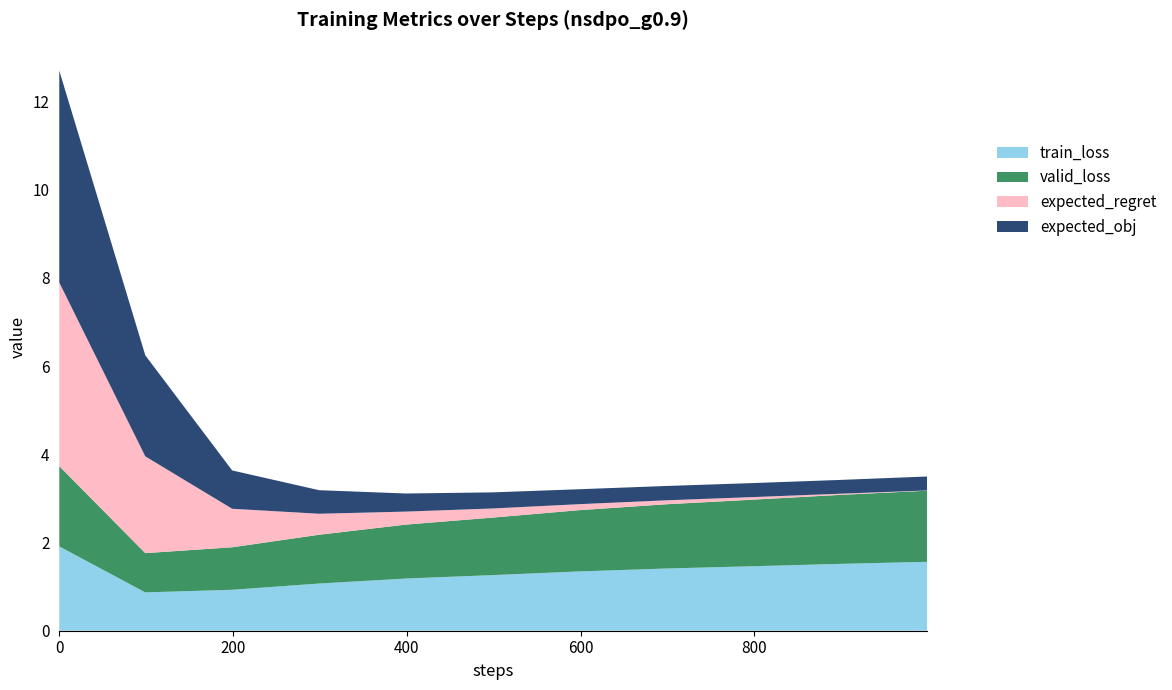

Reading left to right, transcribe all the data shown in this chart.

train_loss: 1.9	0.9	0.9	1.1	1.2	1.3	1.3	1.4	1.5	1.5	1.6
valid_loss: 1.8	0.9	1.0	1.1	1.2	1.3	1.4	1.5	1.5	1.6	1.6
expected_regret: 4.2	2.2	0.9	0.5	0.3	0.2	0.1	0.1	0.1	0.0	0.0
expected_obj: 4.8	2.3	0.9	0.5	0.4	0.4	0.3	0.3	0.3	0.3	0.3